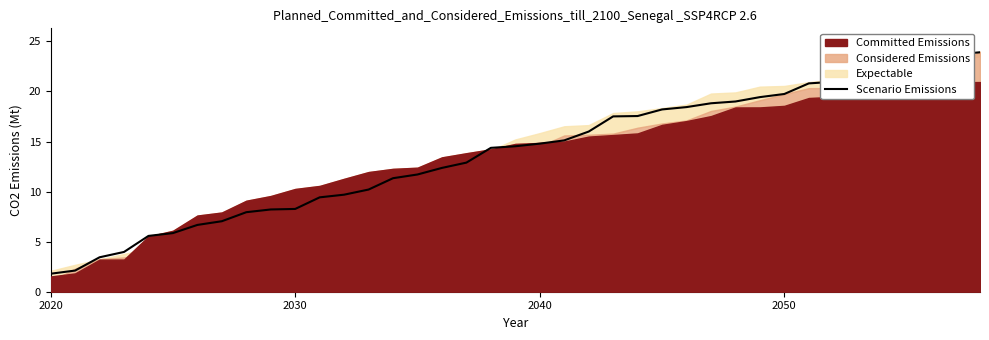

What is the highest value of the Scenario Emissions series?

23.9